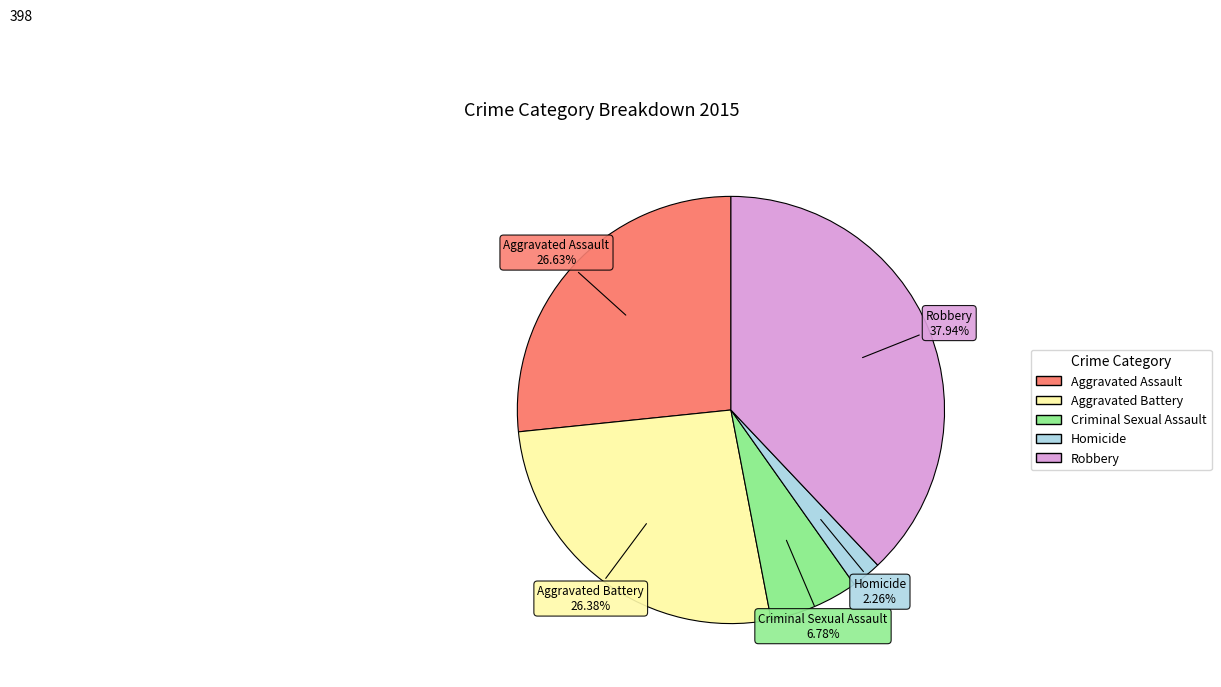

How many segments does this pie chart have?

5